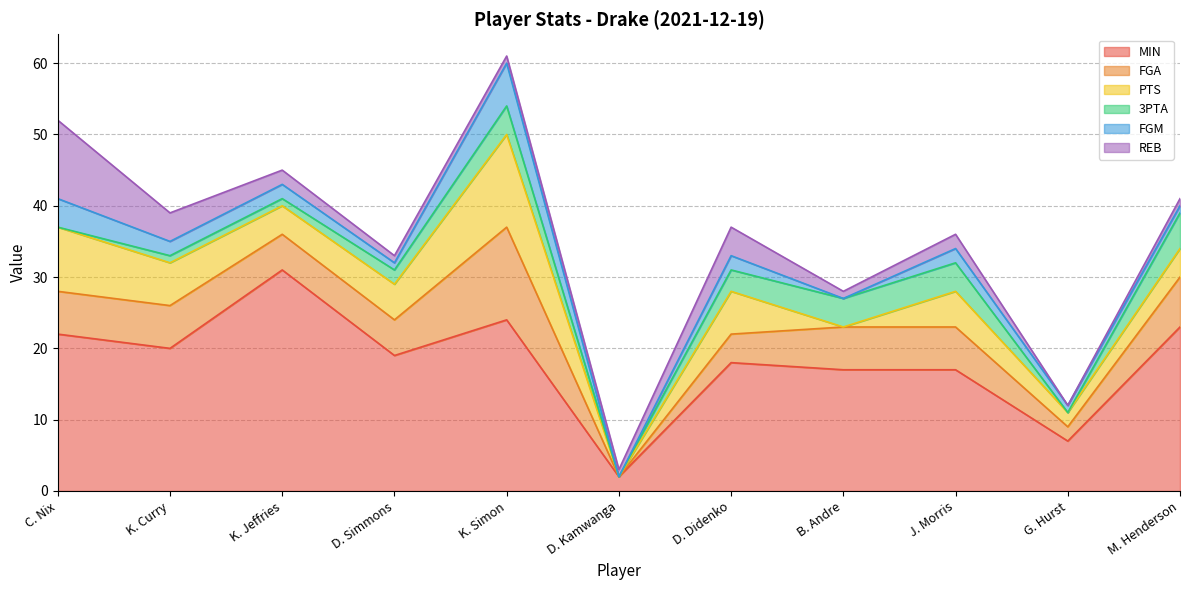

True or false: MIN and PTS cross at least once.

False